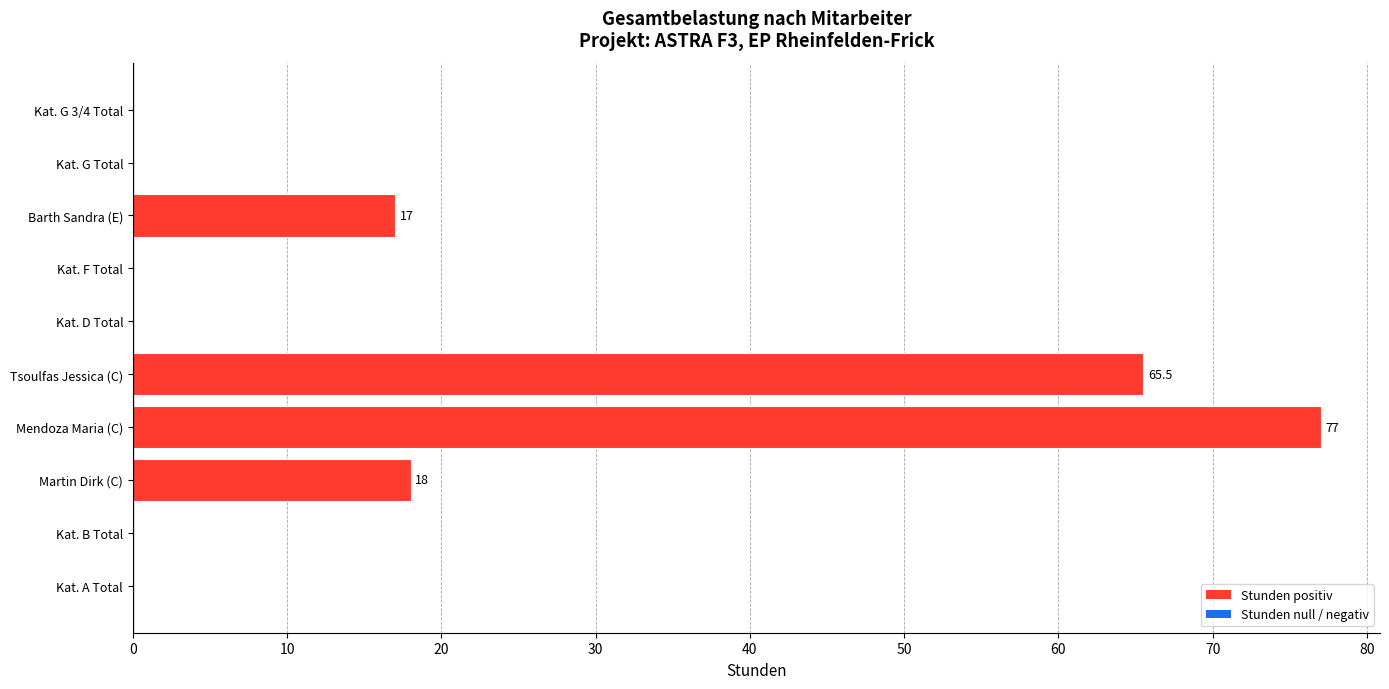

What is the average value?

17.8